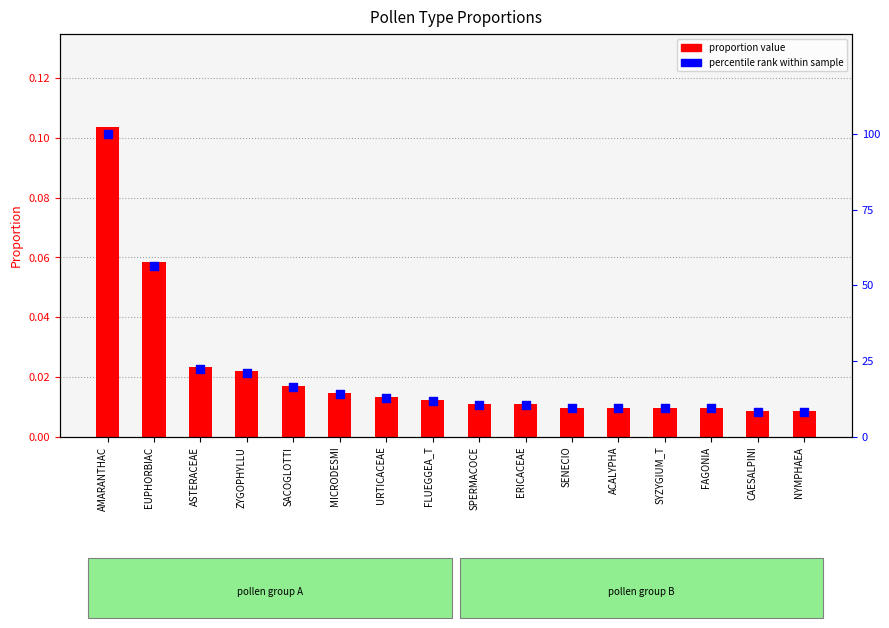

At which category is the sum across all series the highest?

AMARANTHAC